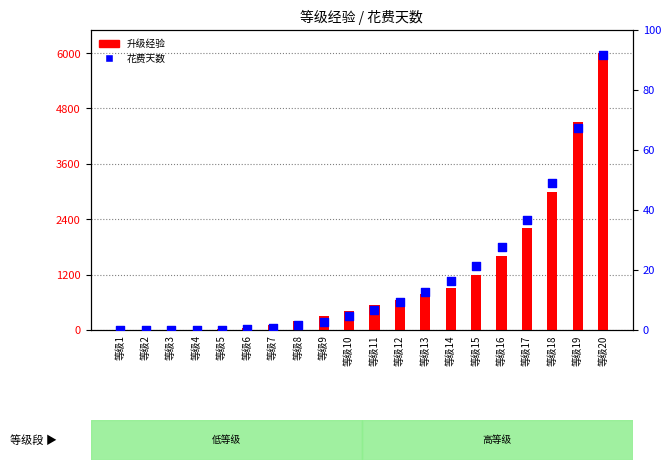

Which series contains the highest Y value?

升级经验